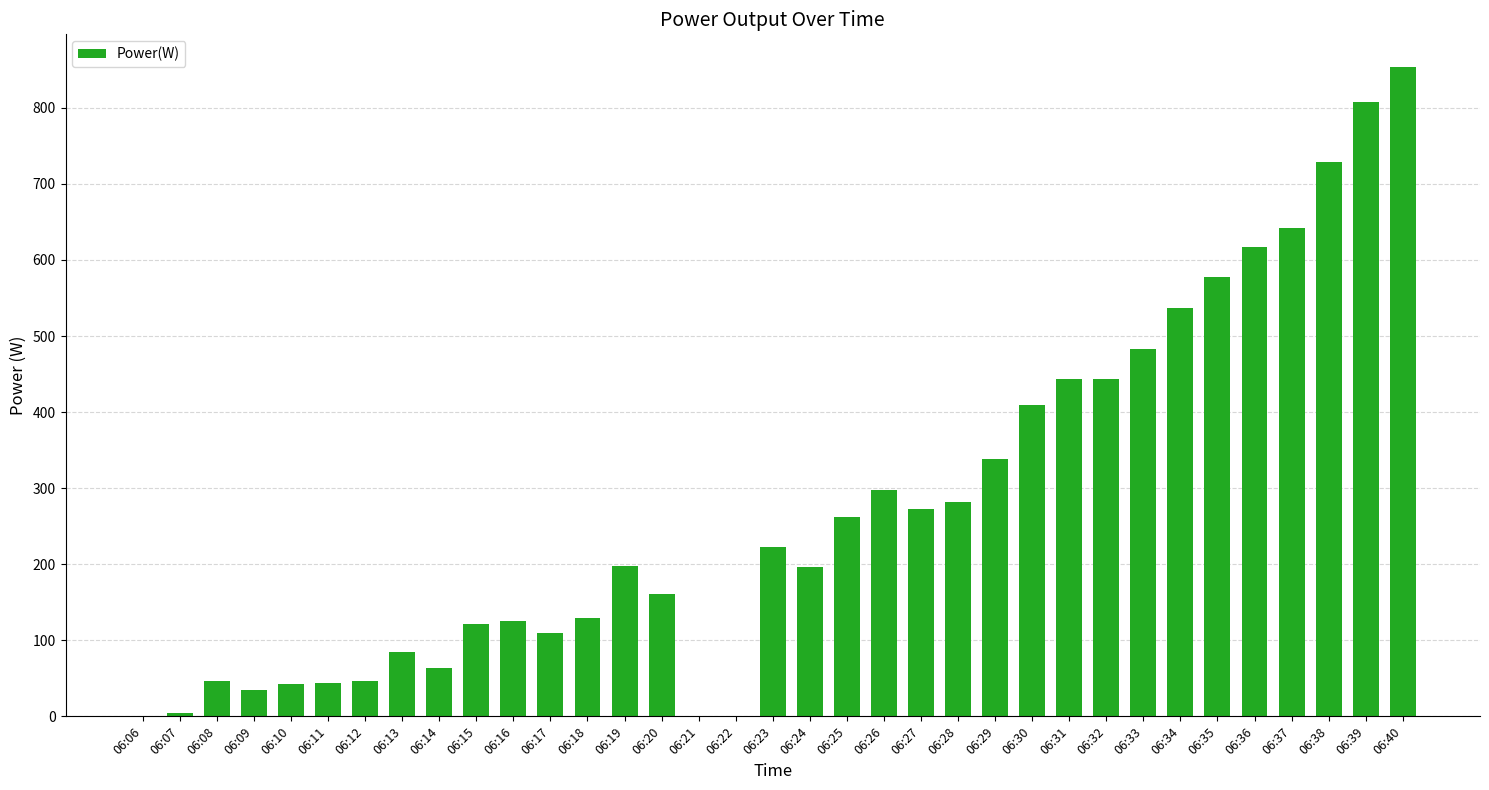

What is the change in value from 06:15 to 06:30?

+288